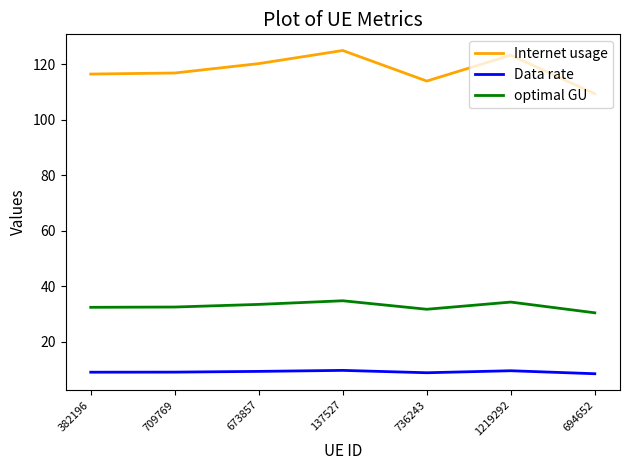

Rank the series by their maximum value, from highest to lowest.

Internet usage, optimal GU, Data rate